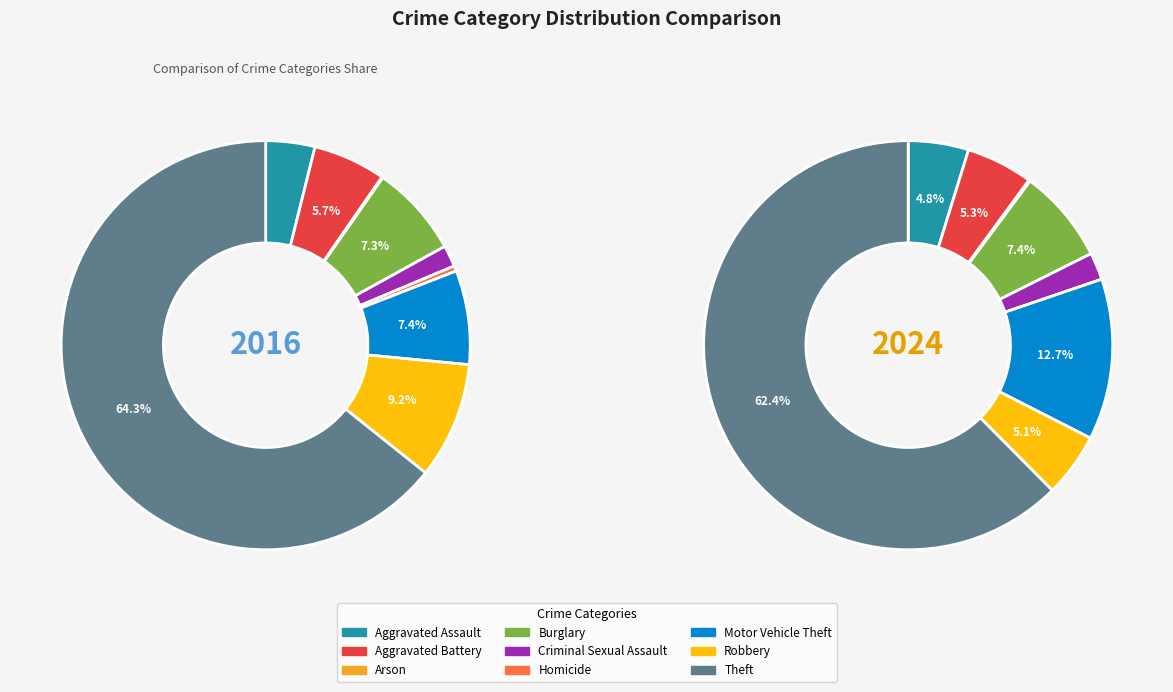

Combined, what portion of the pie is Theft and Motor Vehicle Theft?

71.7%